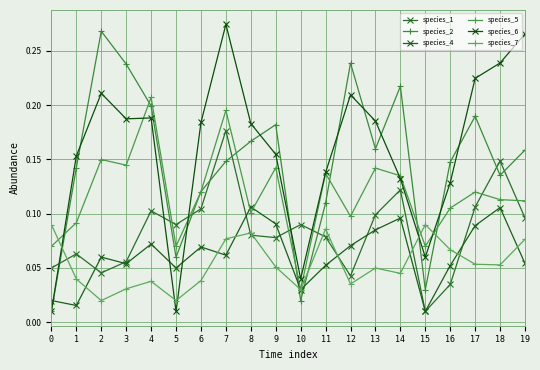

Reading left to right, extract all data points from this chart.

species_1: 0.1	0.1	0.0	0.1	0.1	0.1	0.1	0.2	0.1	0.1	0.1	0.1	0.0	0.1	0.1	0.0	0.0	0.1	0.1	0.1
species_2: 0.0	0.1	0.3	0.2	0.2	0.1	0.1	0.1	0.2	0.2	0.0	0.1	0.2	0.2	0.2	0.0	0.1	0.2	0.1	0.2
species_4: 0.0	0.0	0.1	0.1	0.1	0.1	0.1	0.1	0.1	0.1	0.0	0.1	0.1	0.1	0.1	0.0	0.1	0.1	0.1	0.1
species_5: 0.1	0.1	0.1	0.1	0.2	0.1	0.1	0.2	0.1	0.1	0.0	0.1	0.1	0.1	0.1	0.1	0.1	0.1	0.1	0.1
species_6: 0.0	0.2	0.2	0.2	0.2	0.0	0.2	0.3	0.2	0.2	0.0	0.1	0.2	0.2	0.1	0.1	0.1	0.2	0.2	0.3
species_7: 0.1	0.0	0.0	0.0	0.0	0.0	0.0	0.1	0.1	0.1	0.0	0.1	0.0	0.0	0.0	0.1	0.1	0.1	0.1	0.1